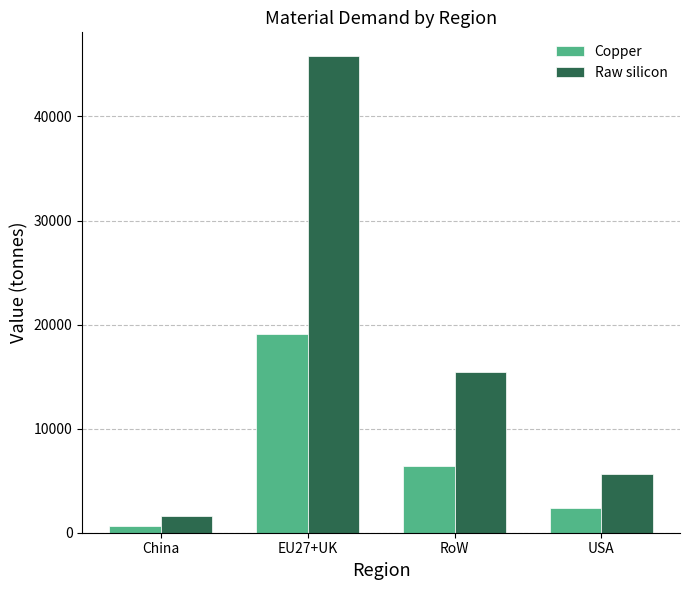

What is the label of the 2nd bar from the left?

EU27+UK